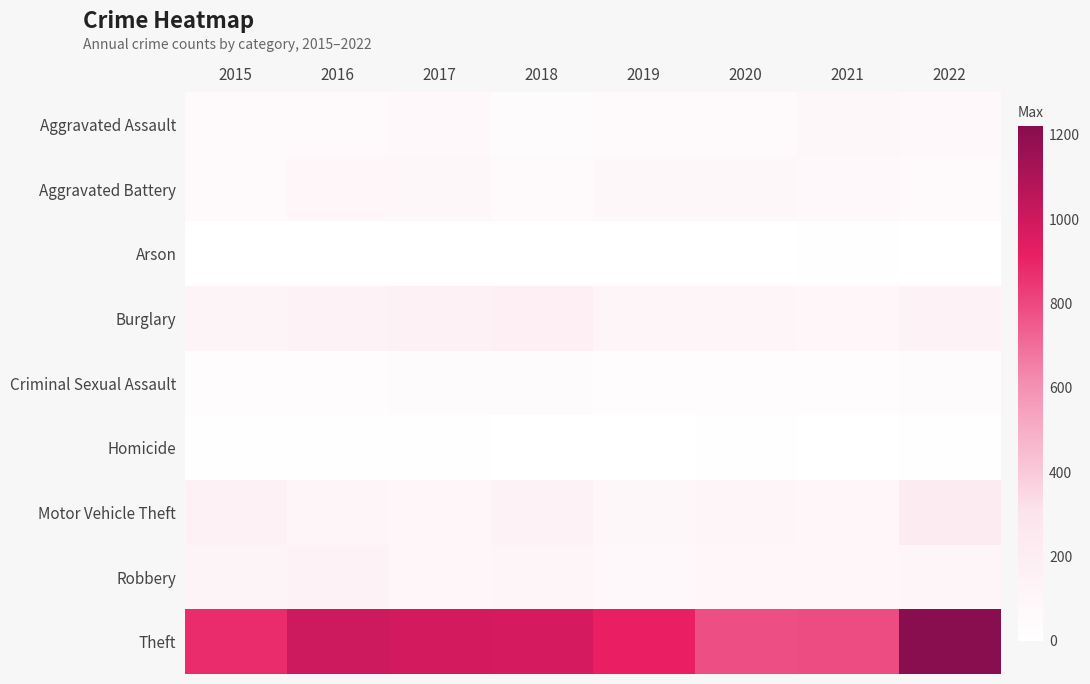

Reading left to right, what are all the values shown in this chart?

Aggravated Assault: 2015=54	2016=66	2017=72	2018=43	2019=65	2020=56	2021=86	2022=77
Aggravated Battery: 2015=64	2016=93	2017=83	2018=70	2019=88	2020=82	2021=75	2022=71
Arson: 2015=2	2016=2	2017=1	2018=3	2019=2	2020=4	2021=8	2022=4
Burglary: 2015=121	2016=139	2017=162	2018=176	2019=110	2020=110	2021=95	2022=131
Criminal Sexual Assault: 2015=28	2016=28	2017=44	2018=43	2019=36	2020=26	2021=36	2022=42
Homicide: 2015=13	2016=8	2017=5	2018=2	2019=0	2020=6	2021=2	2022=9
Motor Vehicle Theft: 2015=152	2016=110	2017=104	2018=127	2019=84	2020=109	2021=96	2022=216
Robbery: 2015=117	2016=145	2017=105	2018=107	2019=75	2020=102	2021=105	2022=107
Theft: 2015=874	2016=999	2017=979	2018=977	2019=914	2020=783	2021=791	2022=1222